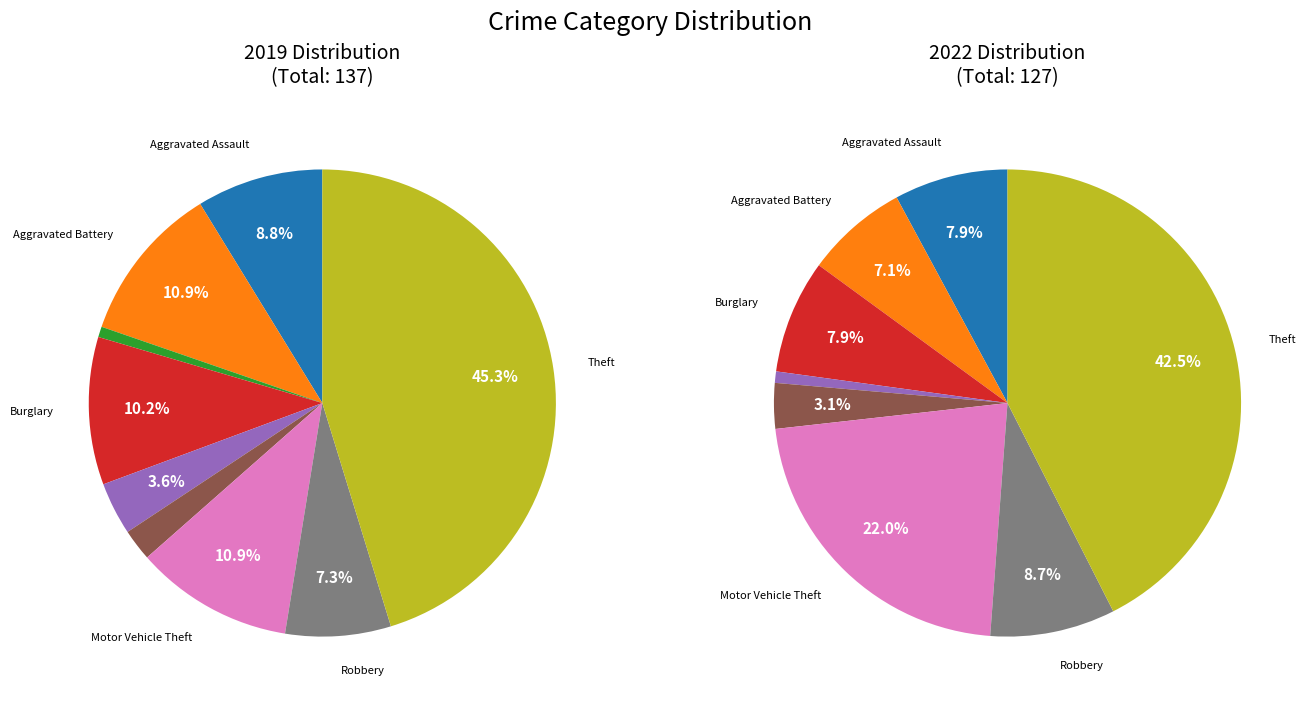

Does Aggravated Assault account for over 50% of the chart?

No